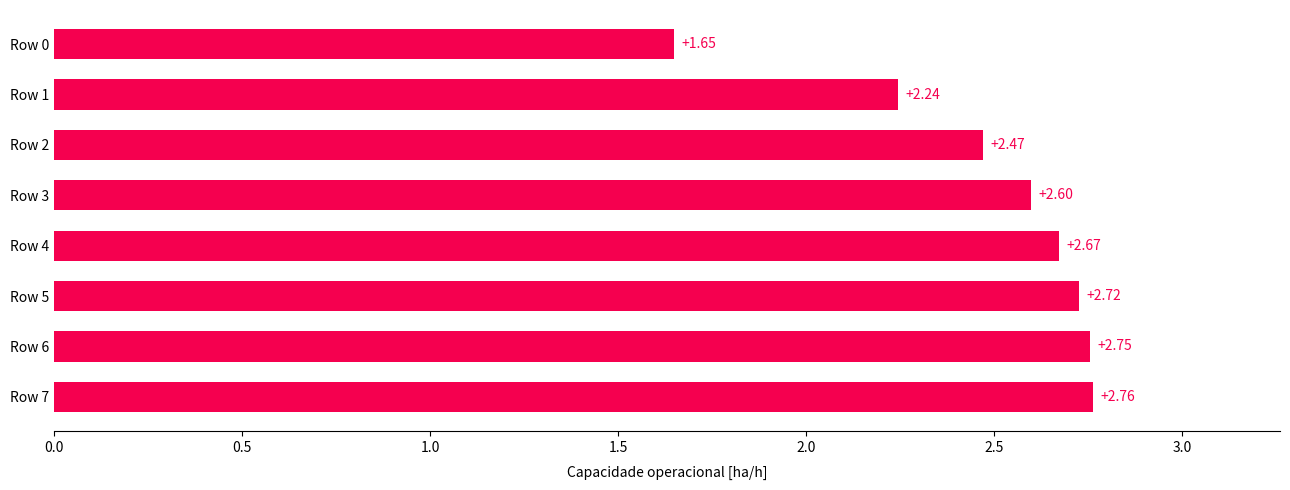

Which has a higher value, Row 3 or Row 6?

Row 6